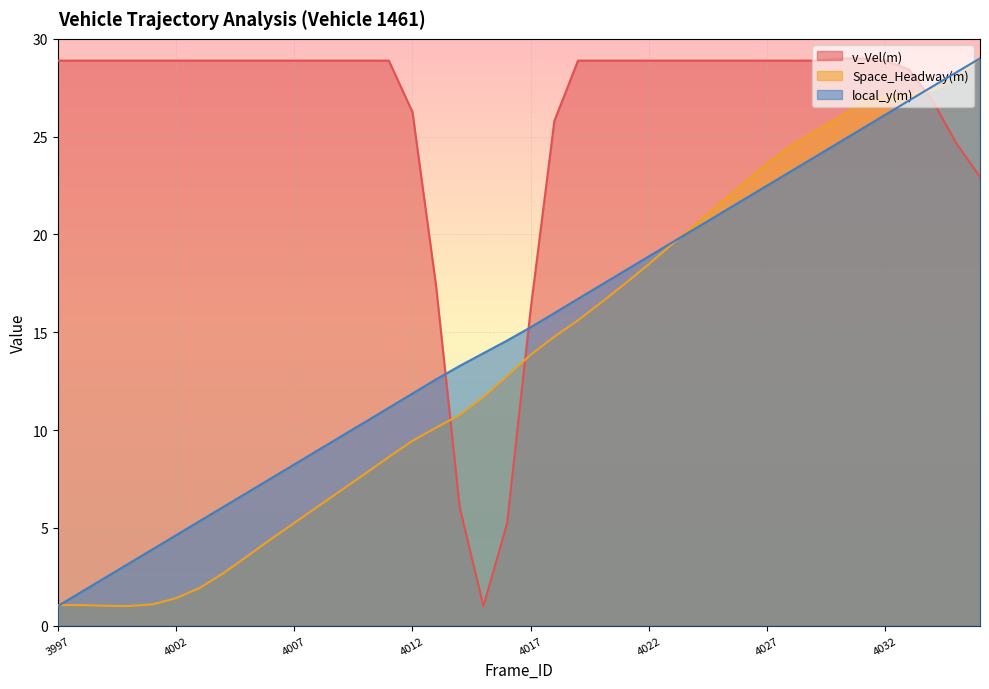

What is the minimum value for local_y(m)?

1.0